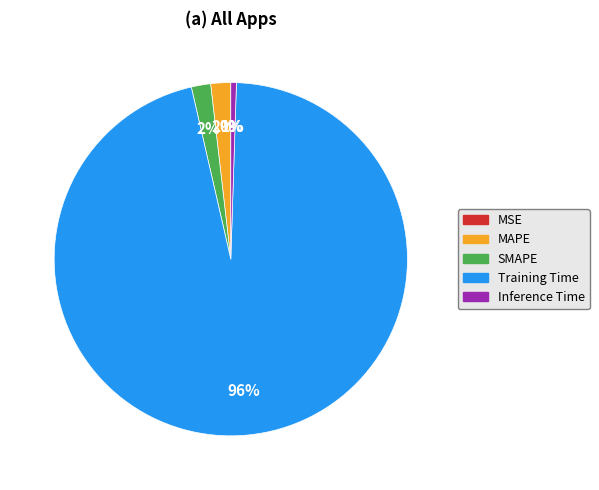

To the nearest percent, what percentage of the pie is SMAPE?

2%